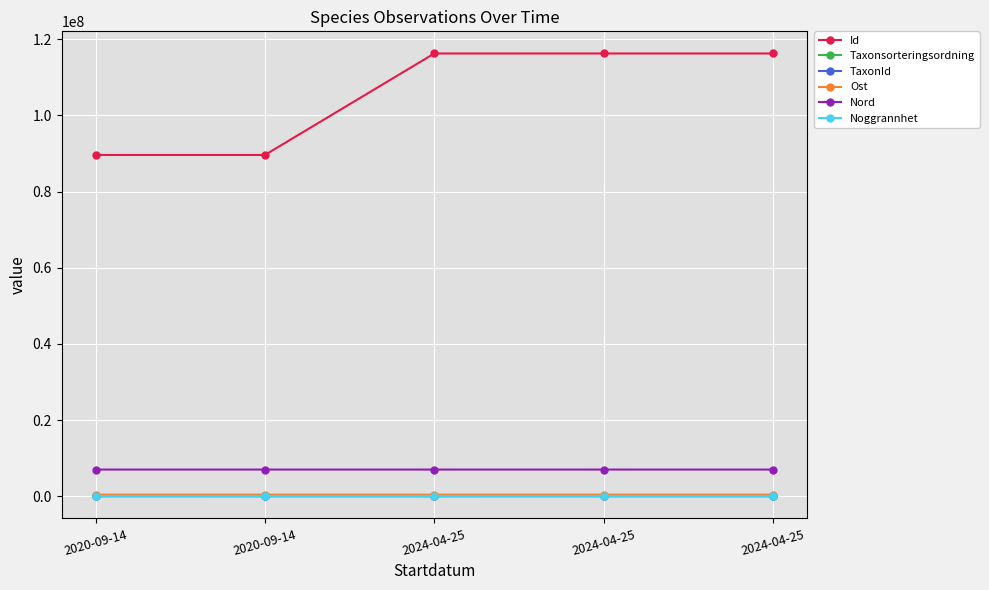

How many data points in Taxonsorteringsordning are less than 89388?

2